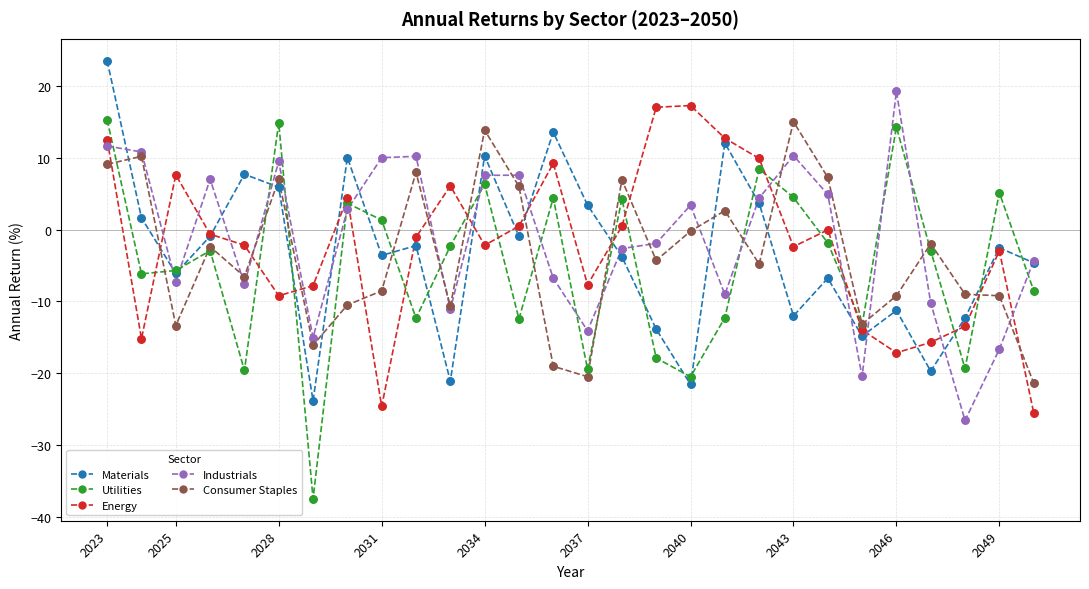

What are all the series names shown in the legend?

Materials, Utilities, Energy, Industrials, Consumer Staples